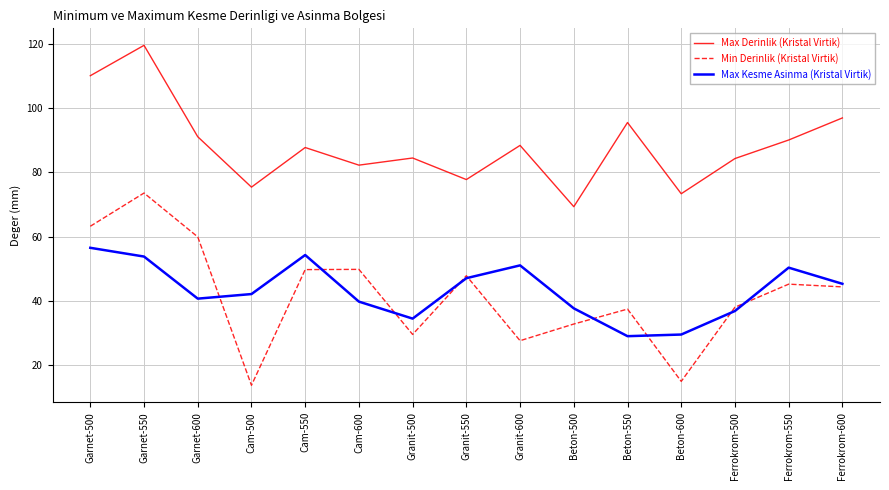

What is the spread (max minus min) of values at Beton-550?

66.7